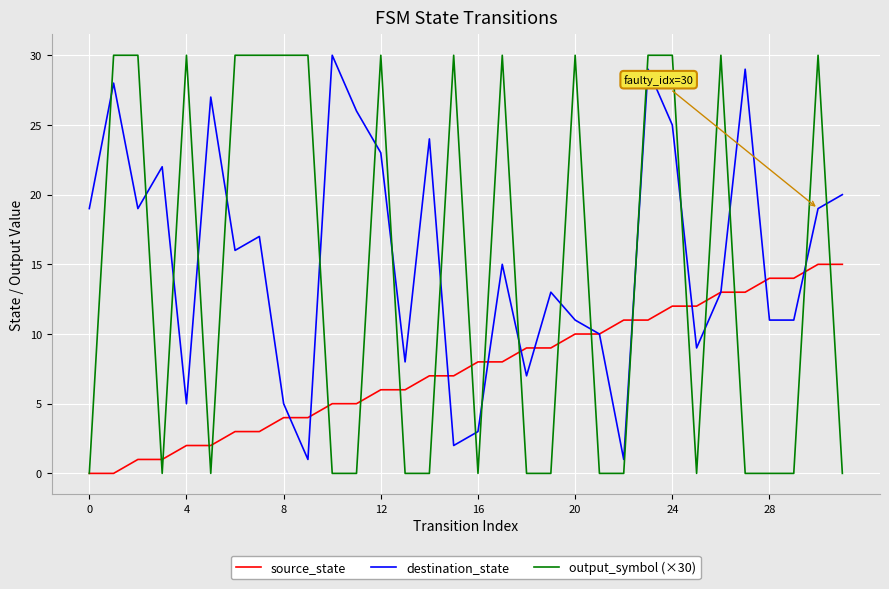

Which series has the largest total across all categories?

destination_state